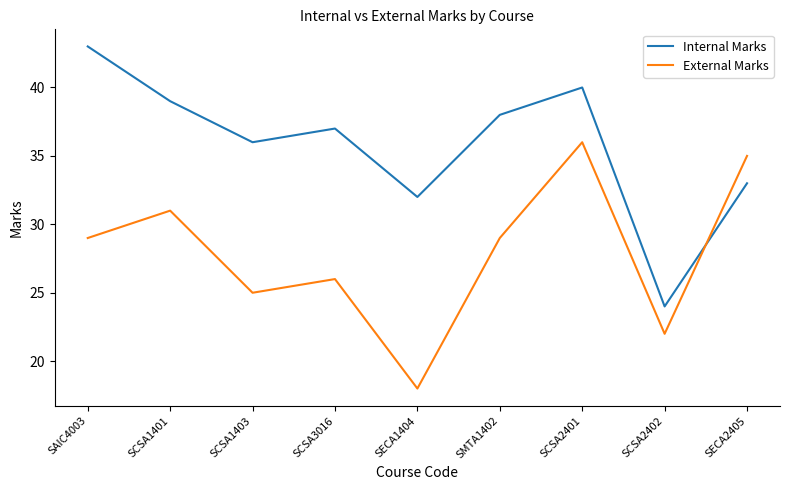

What position from the left is SECA2405?

9